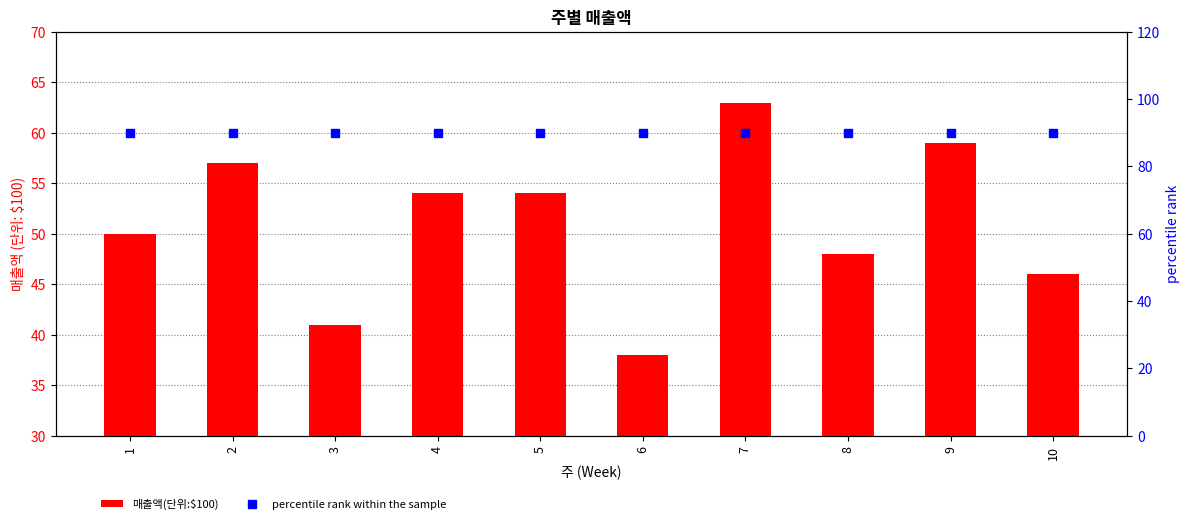

At which label is percentile rank within the sample closest to 90?

1